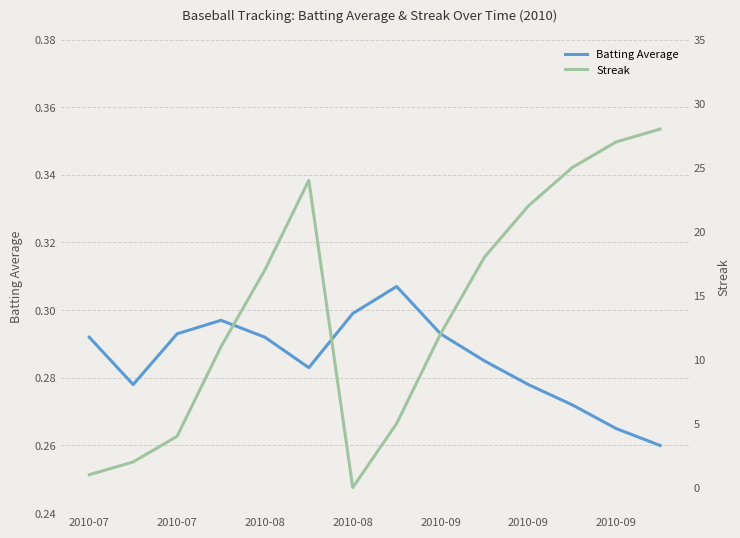

Which has a higher value, 2010-07 or 2010-08?

2010-08